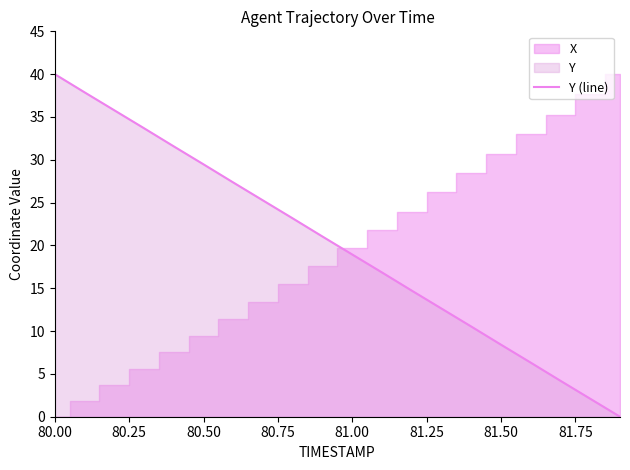

What is the highest value of the Y (line) series?

40.0